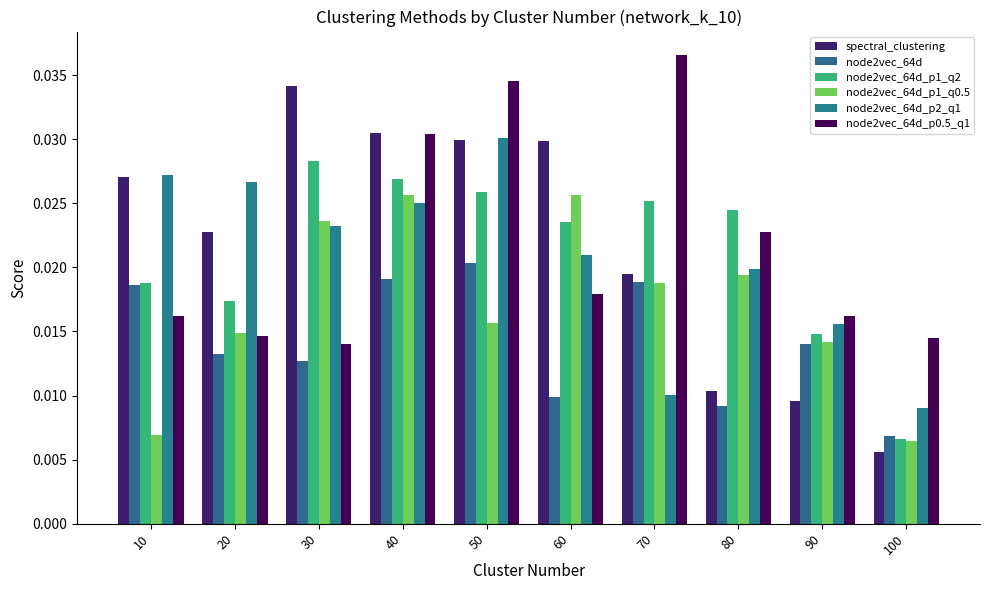

What is the total value across all series at 20?

0.1